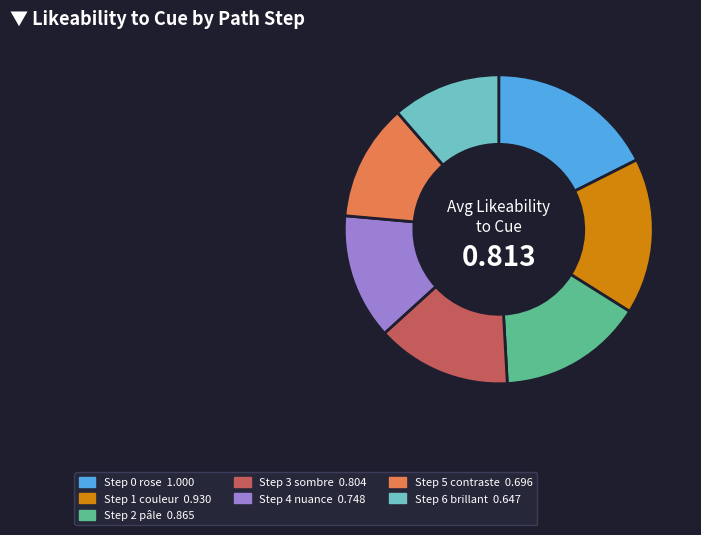

Is there any slice that represents more than half of the pie?

No